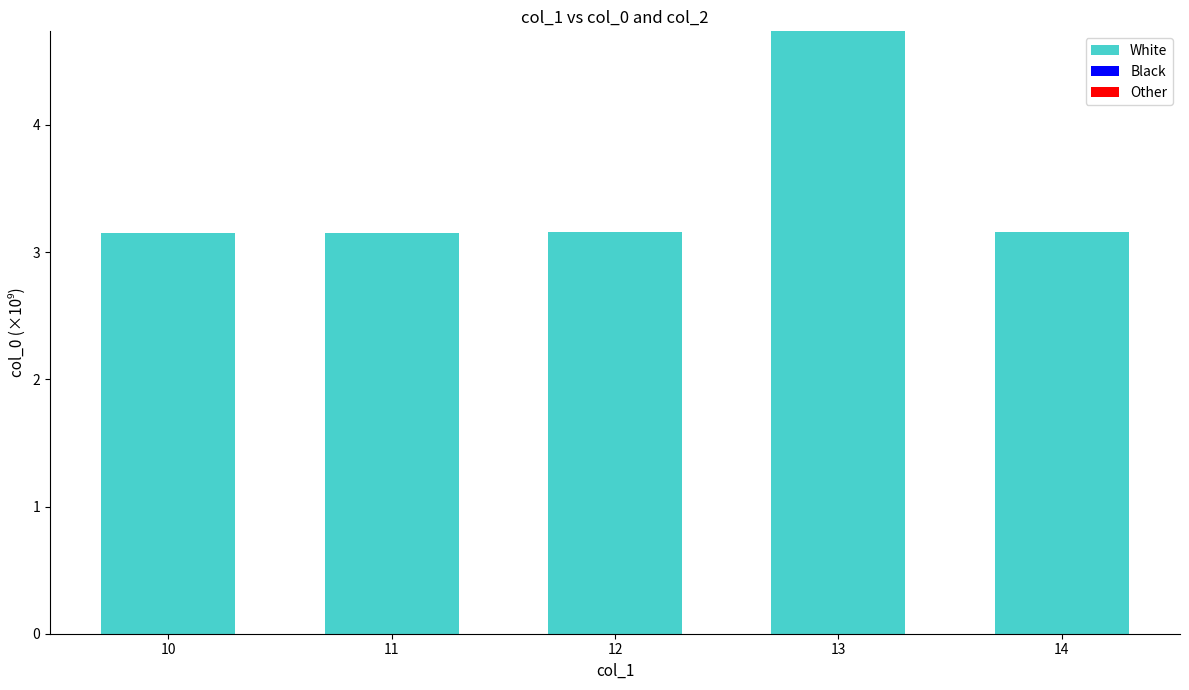

Are the bars horizontal?

No